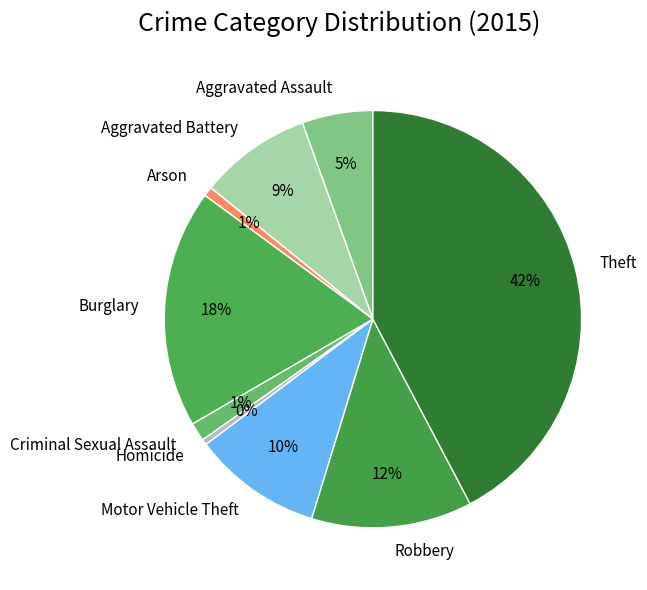

To the nearest percent, what is the average slice percentage?

11%